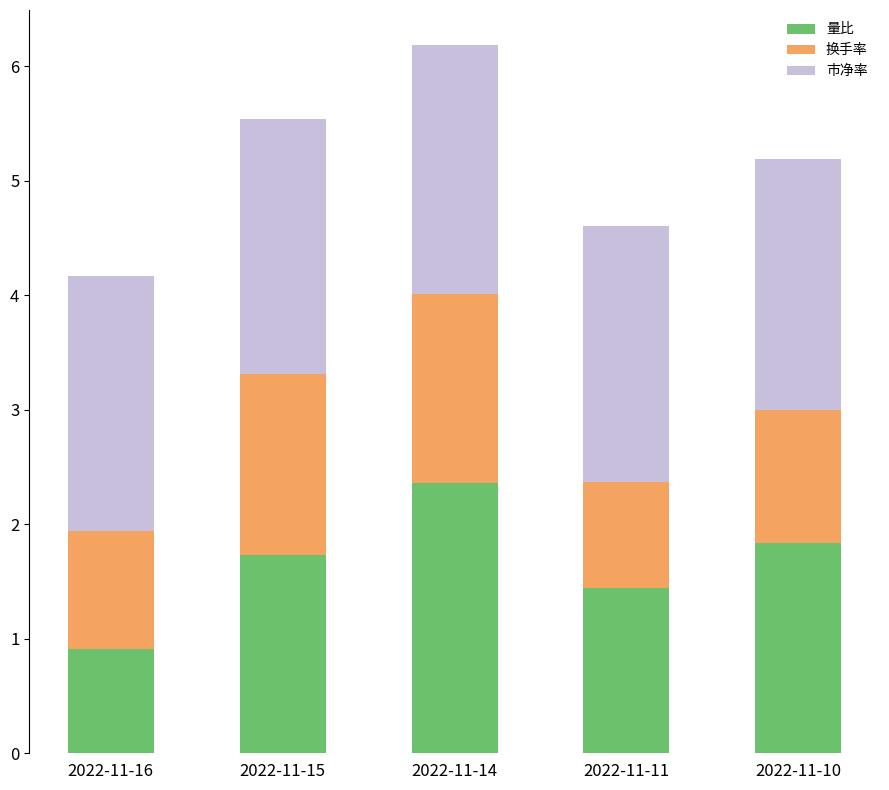

True or false: 量比 has a value of 2.5 at 2022-11-10.

False